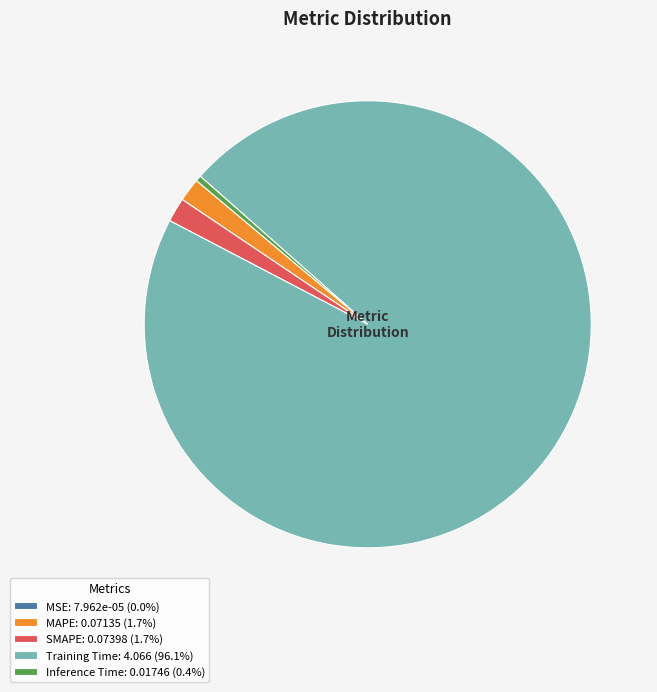

Which slice represents more than half of the pie?

Training Time